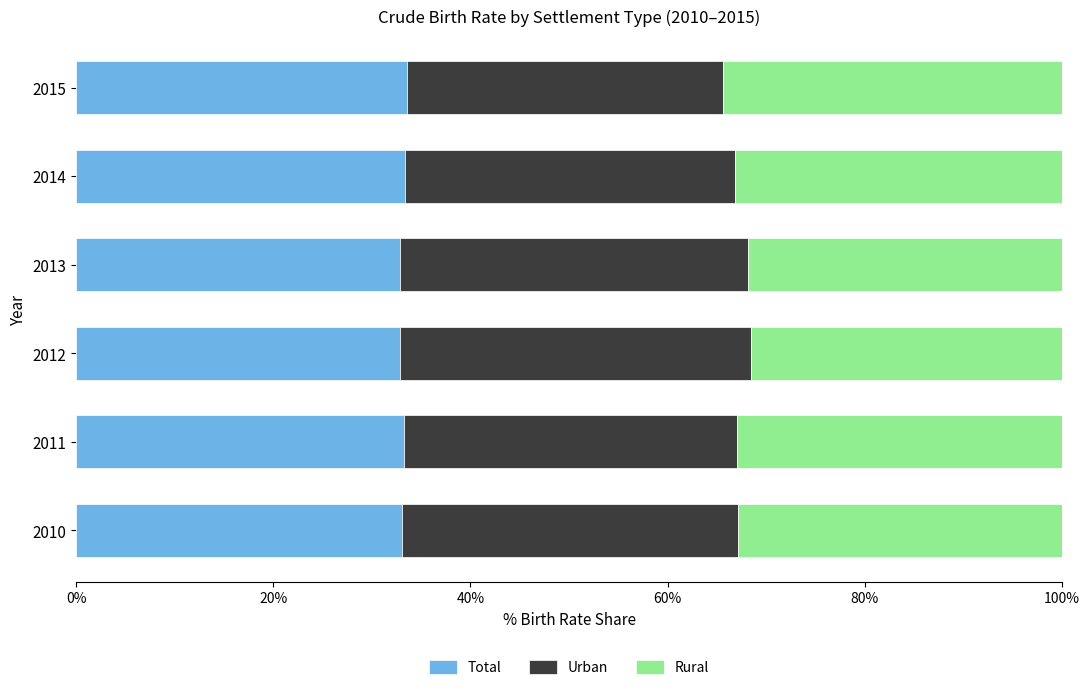

What is the total value across all series at 2015?

100.0